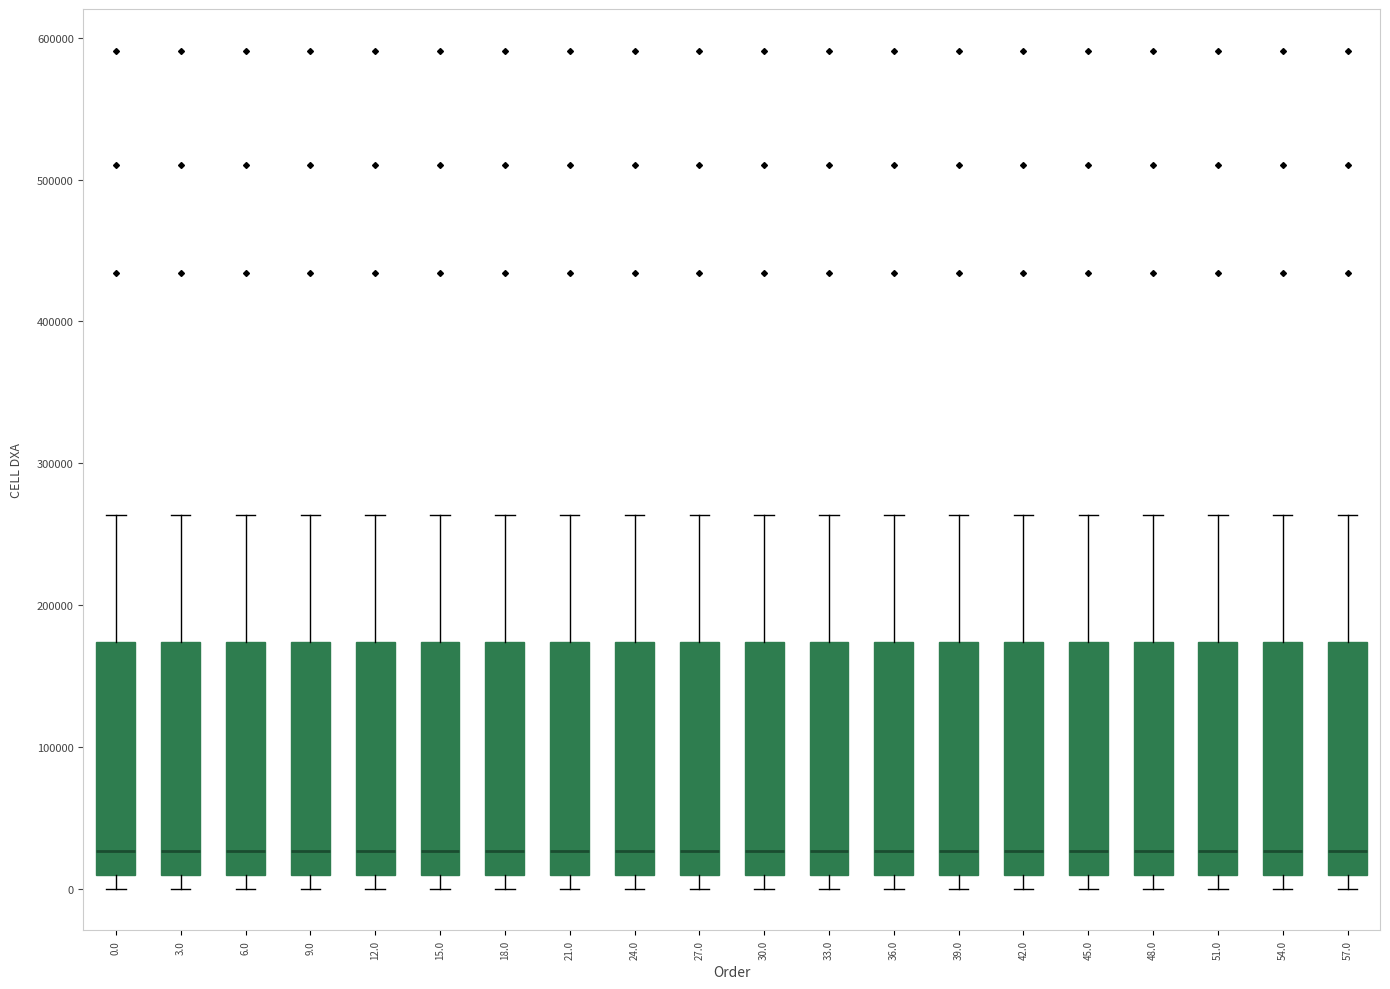

Where is the upper edge of the box at x = 21.0 on the y-axis? The values are not printed on the chart, so give them approximately, as read against the axis.

170000